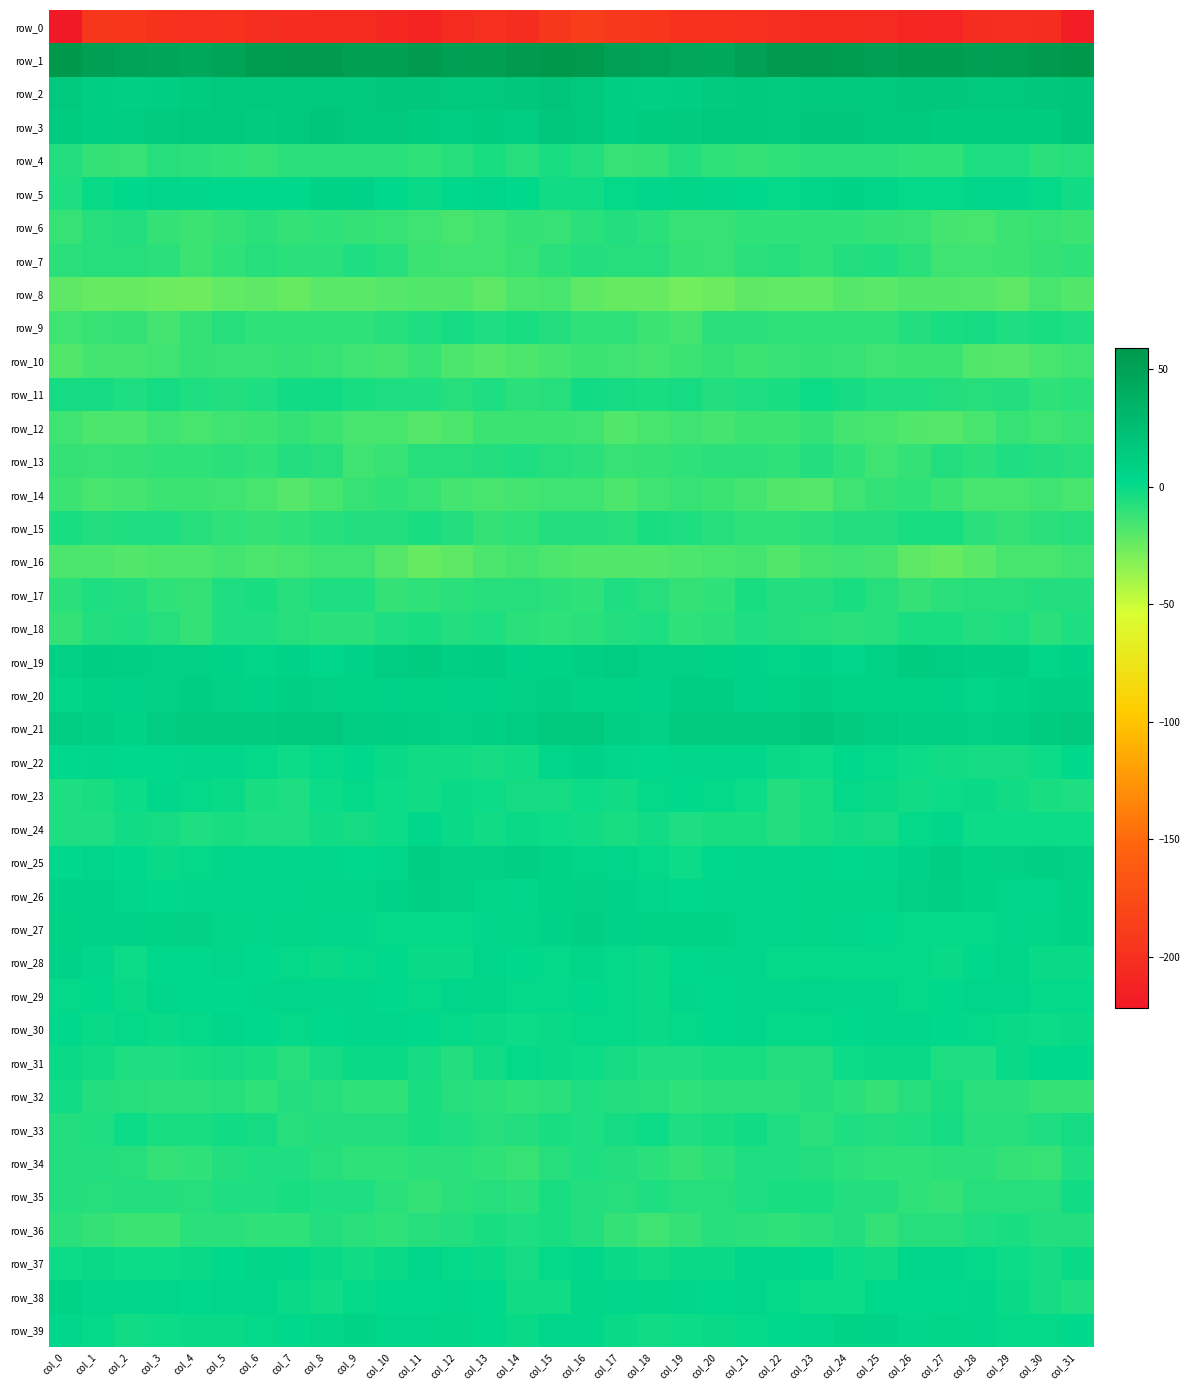

At how many categories does at least one series exceed 30?

32